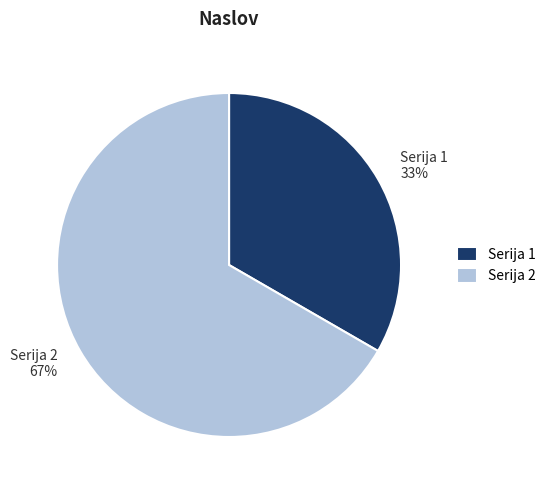

How many slices are in this pie chart?

2